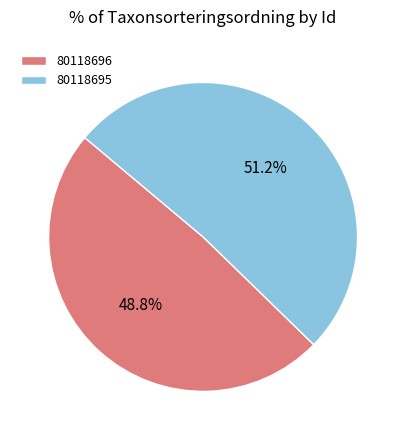

To the nearest percent, what is the combined percentage of 80118695 and 80118696?

100%